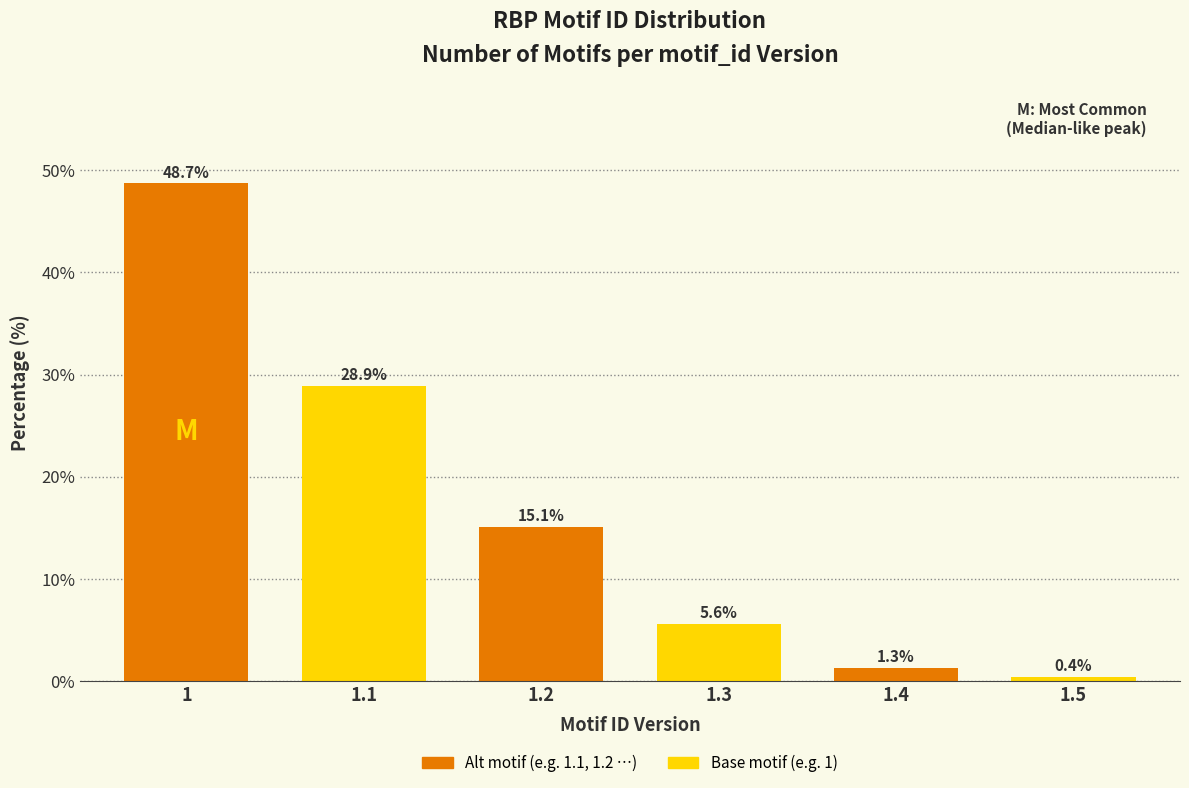

Reading left to right, what are all the values shown in this chart?

1=48.7	1.1=28.9	1.2=15.1	1.3=5.6	1.4=1.3	1.5=0.4